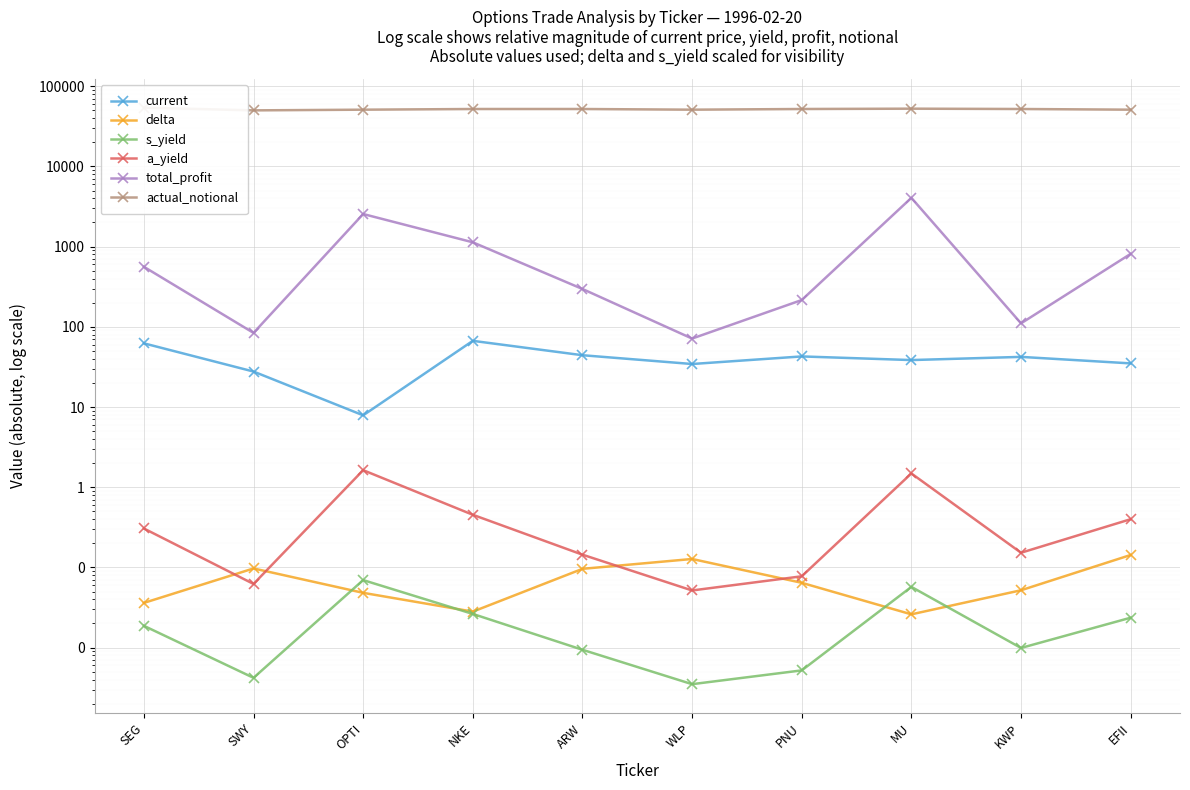

Reading left to right, what are all the values shown in this chart?

current: 62.3	27.7	7.9	66.9	44.3	34.4	42.8	38.5	42.2	35.0
delta: 0.0	0.1	0.0	0.0	0.1	0.1	0.1	0.0	0.1	0.1
s_yield: 0.0	0.0	0.1	0.0	0.0	0.0	0.0	0.1	0.0	0.0
a_yield: 0.3	0.1	1.6	0.5	0.1	0.1	0.1	1.5	0.2	0.4
total_profit: 560.7	84.0	2550.0	1132.0	296.4	71.4	215.8	4055.8	110.5	812.6
actual_notional: 54000.0	50000.0	51000.0	52000.0	52000.0	51000.0	52000.0	52500.0	52000.0	51000.0